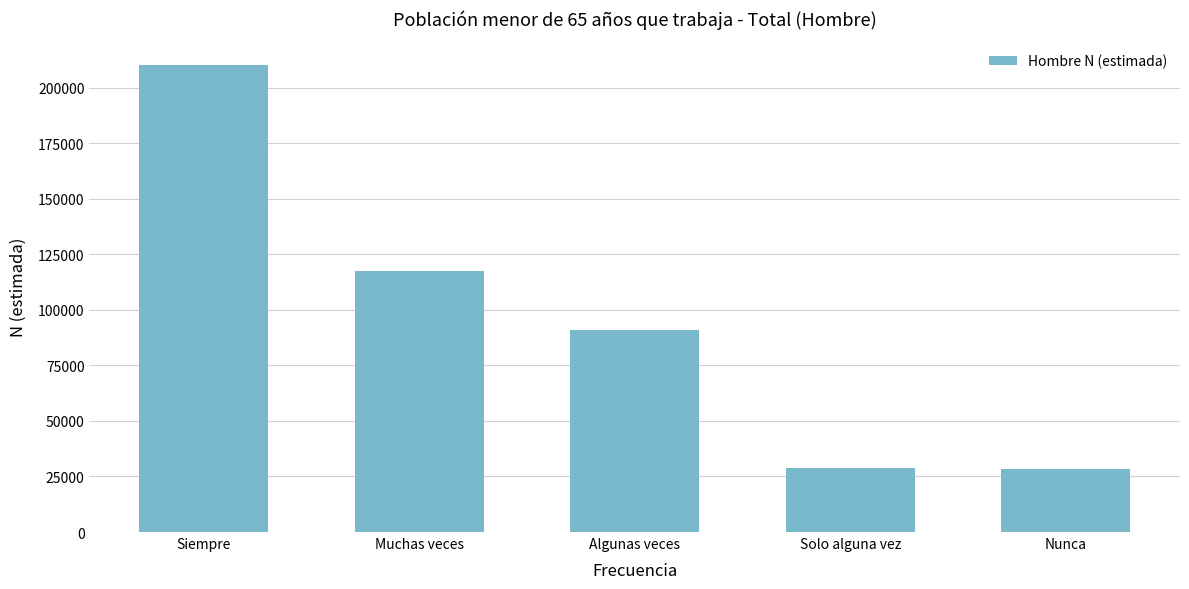

How many data points does each series have?

5